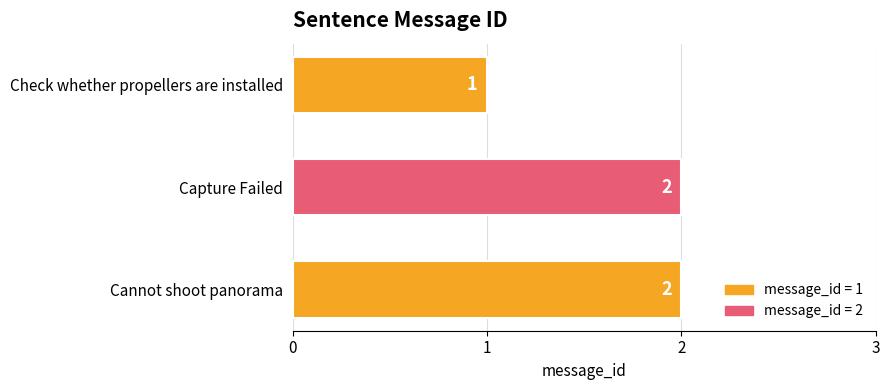

Reading top to bottom, list all the values displayed in this chart.

Check whether propellers are installed=1	Capture Failed=2	Cannot shoot panorama=2